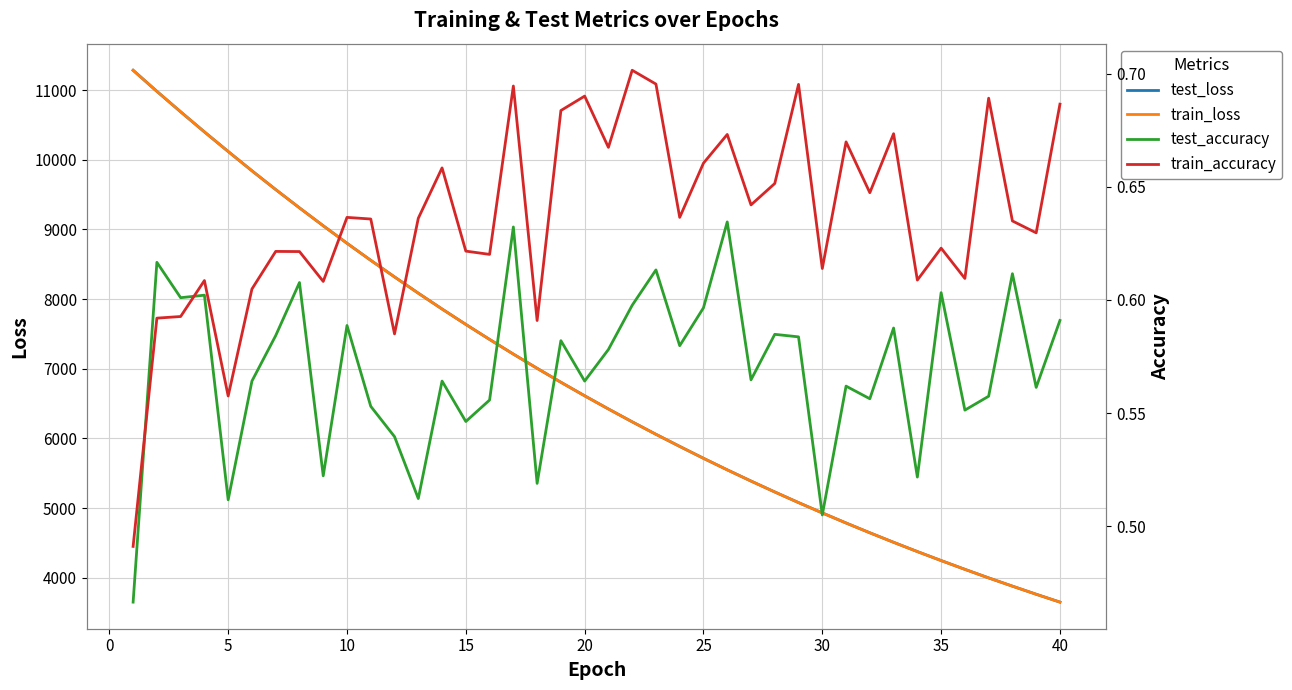

What is the highest value of the test_loss series?

11285.5